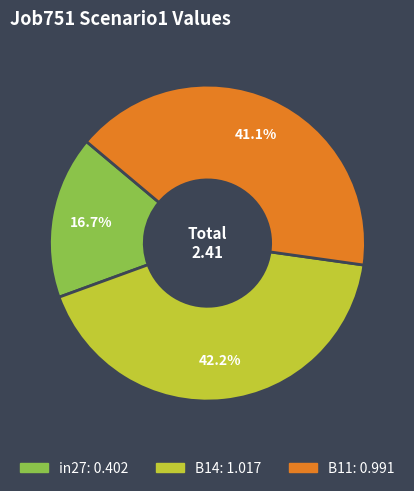

What is the largest slice in the pie chart?

B14